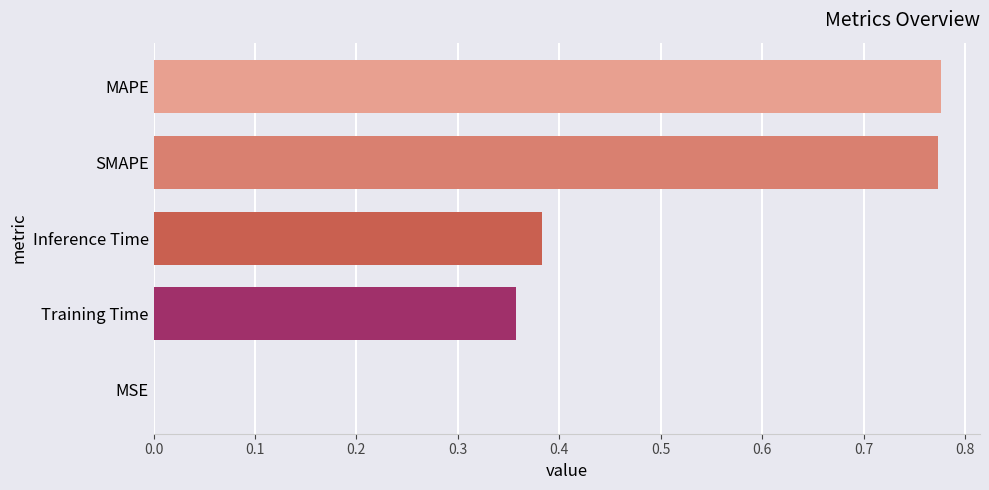

Is it true that the value at MSE is 0.0?

True